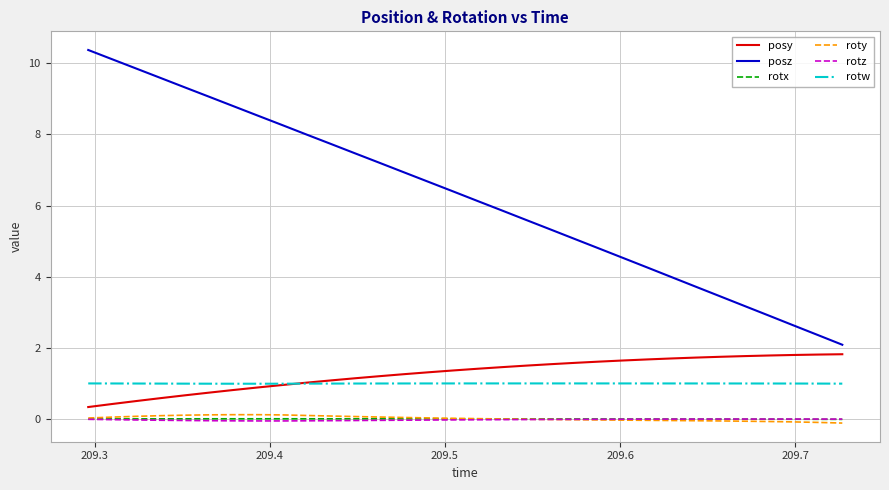

Which series has the largest total across all categories?

posz